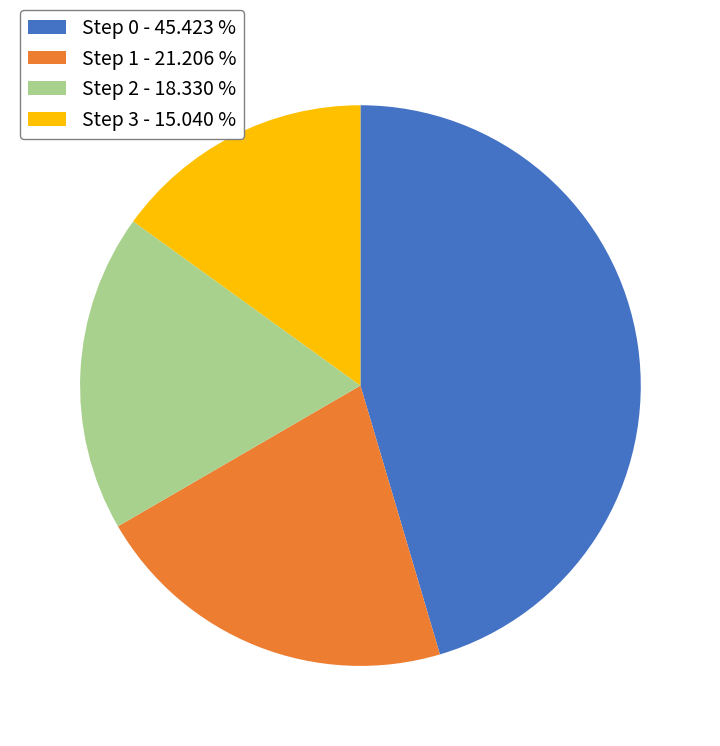

Which has a higher value, Step 0 - 45.423 % or Step 2 - 18.330 %?

Step 0 - 45.423 %